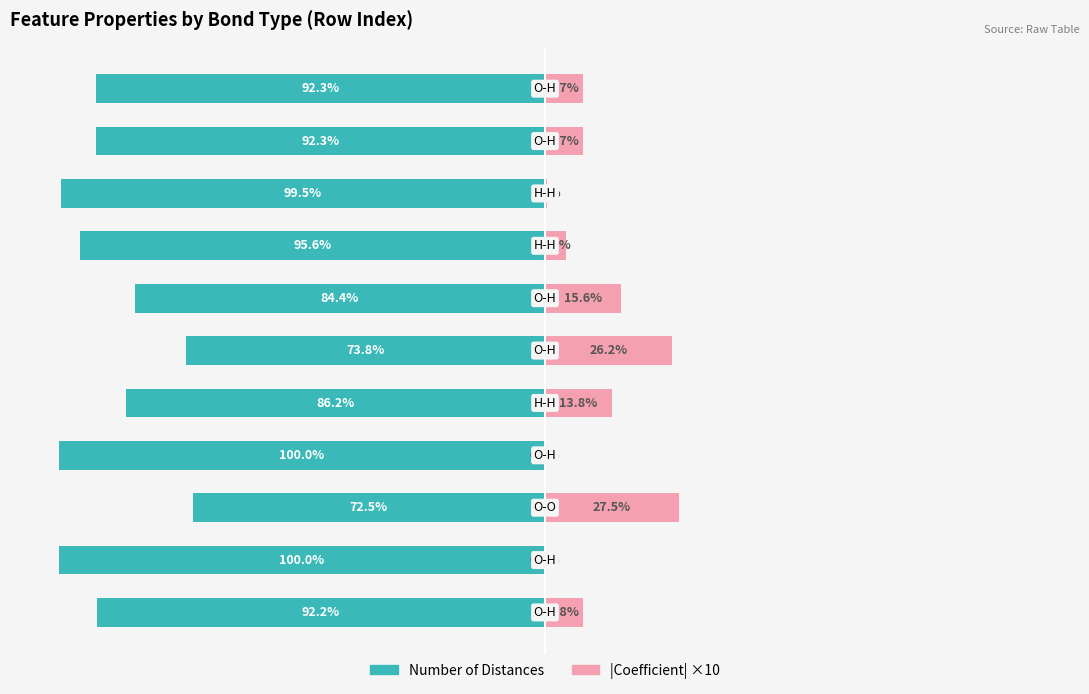

What is the value of the |Coefficient| ×10 bar at the 6th from the left?

26.2